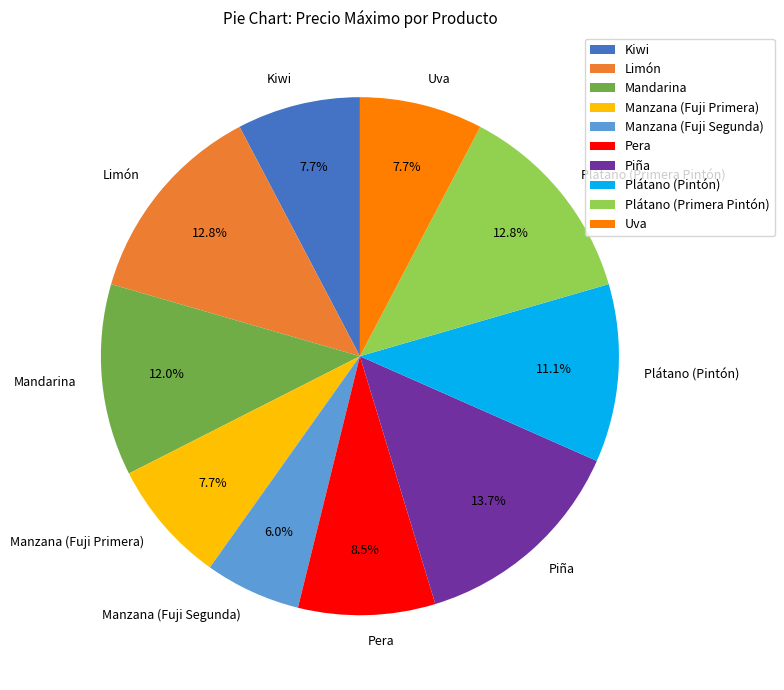

What is the total percentage of Kiwi and Uva?

15.4%